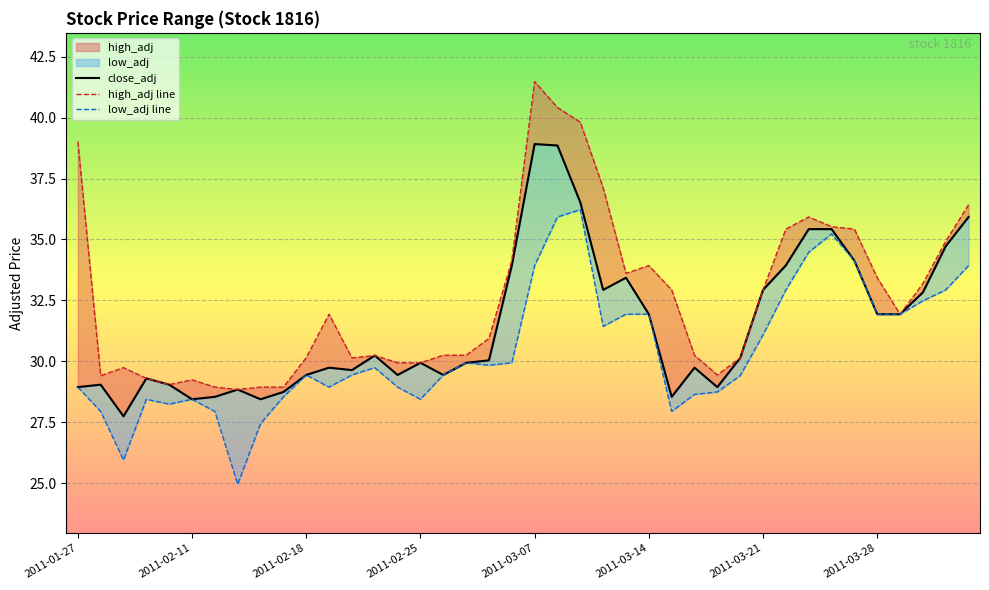

Rank the series at 2011-02-24 from lowest to highest value.

low_adj, close_adj, high_adj